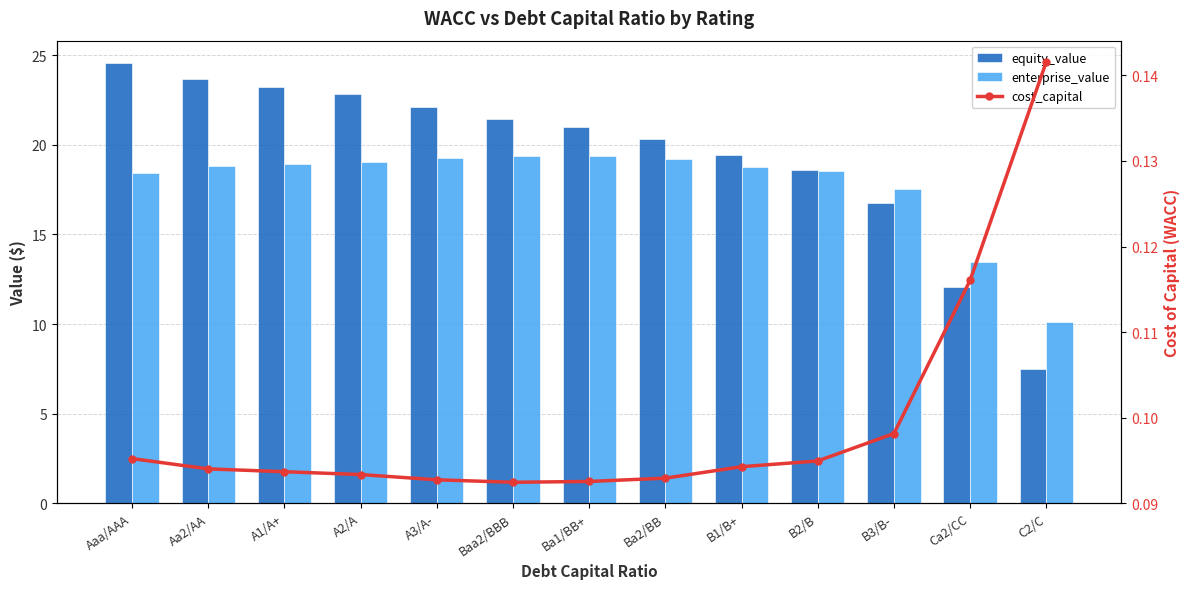

At which category is the sum across all series the highest?

Aaa/AAA